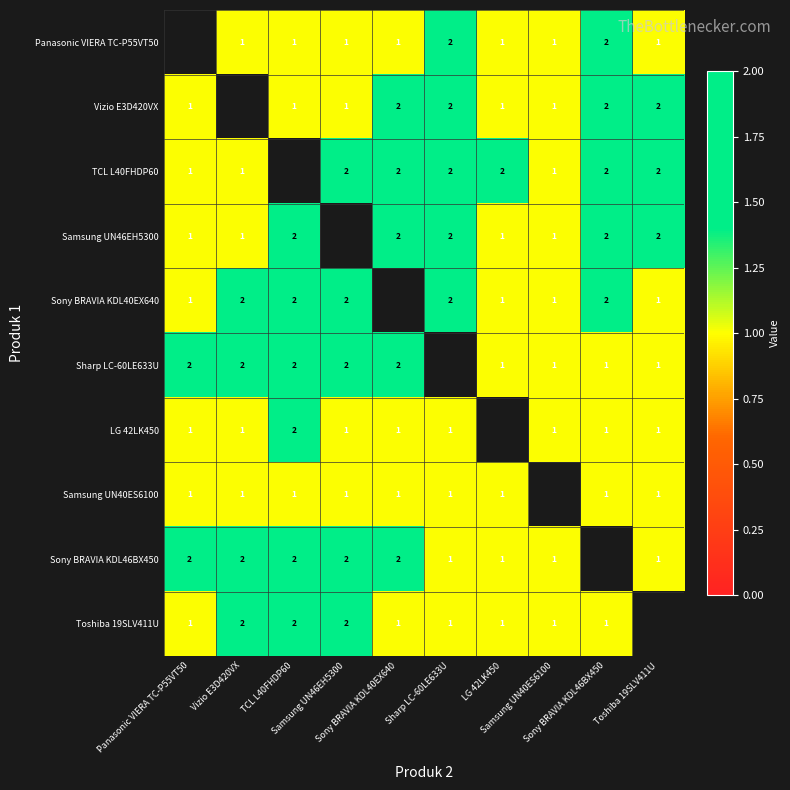

Is the value of Sony BRAVIA KDL46BX450 at Toshiba 19SLV411U greater than the value of Panasonic VIERA TC-P55VT50 at Panasonic VIERA TC-P55VT50?

No